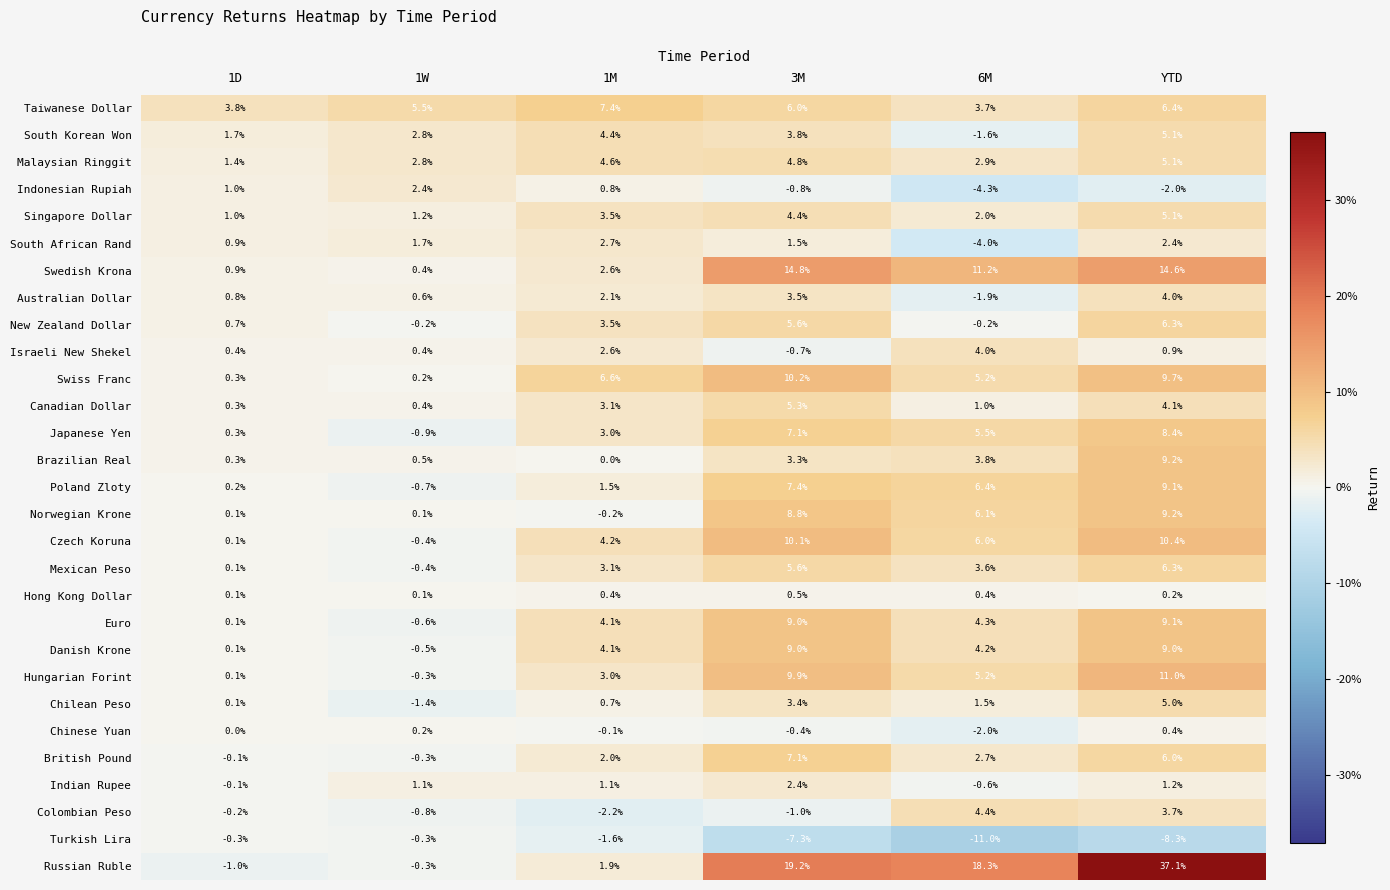

Count the number of categories in the chart.

6